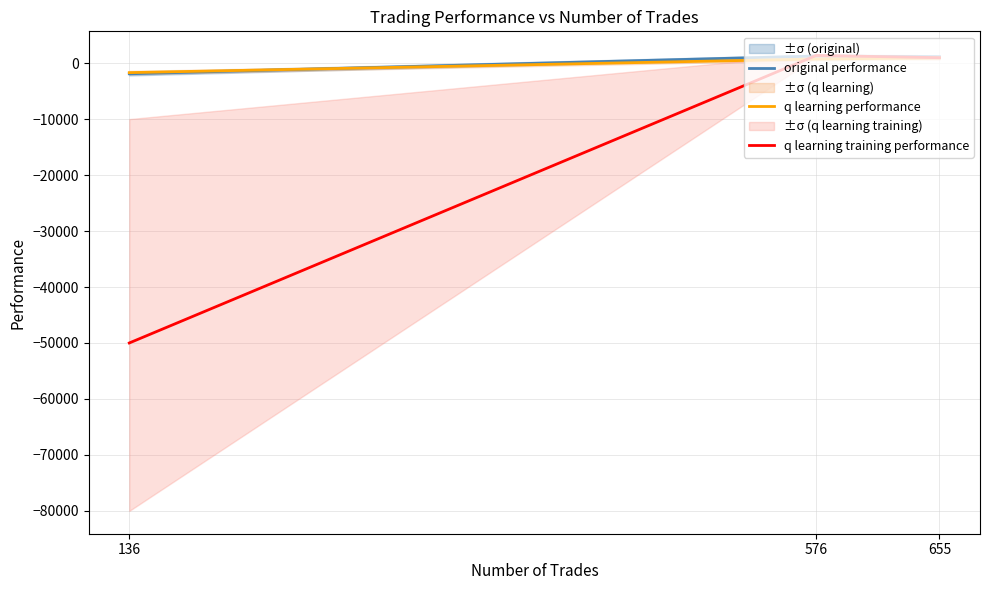

What is the sum of all q learning training performance values?

-47660.3